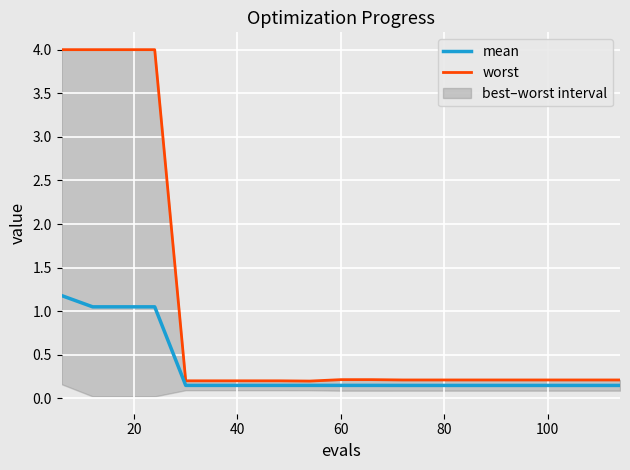

How many lines are shown in the chart?

2